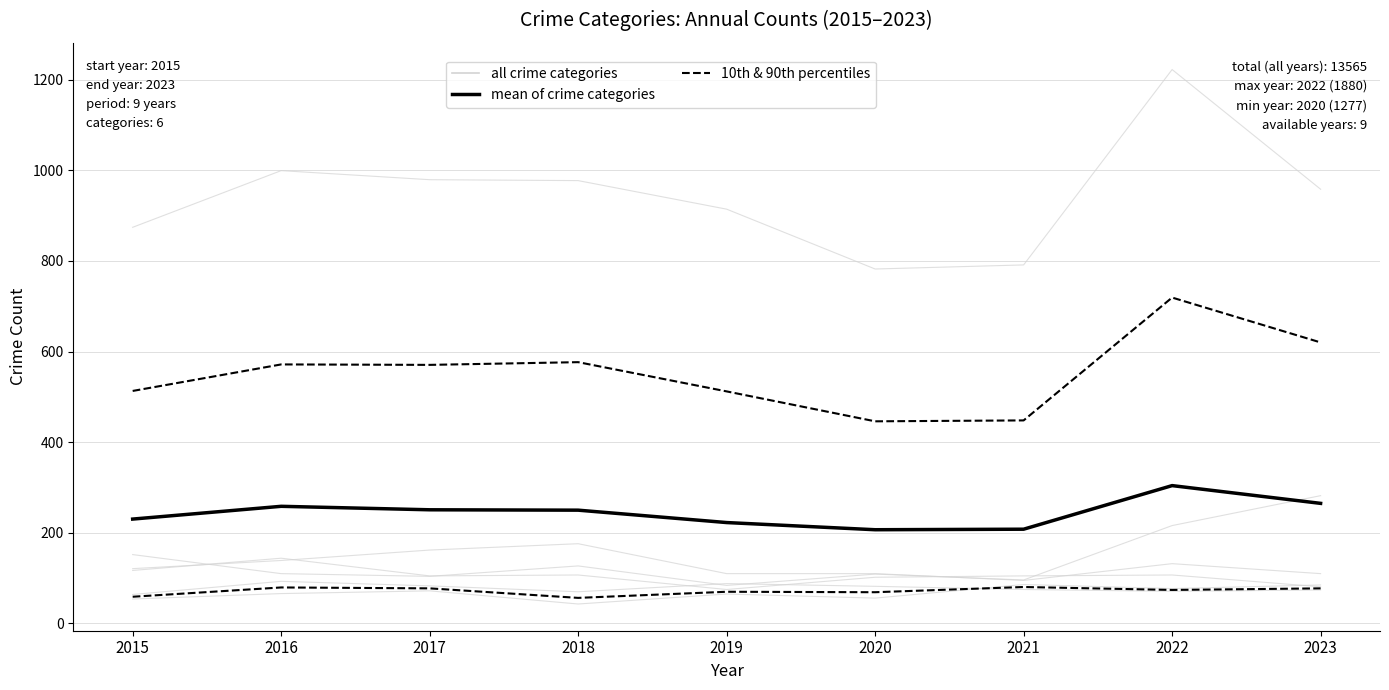

The value of 10th & 90th percentiles at 2023 is 127.0. True or false?

False